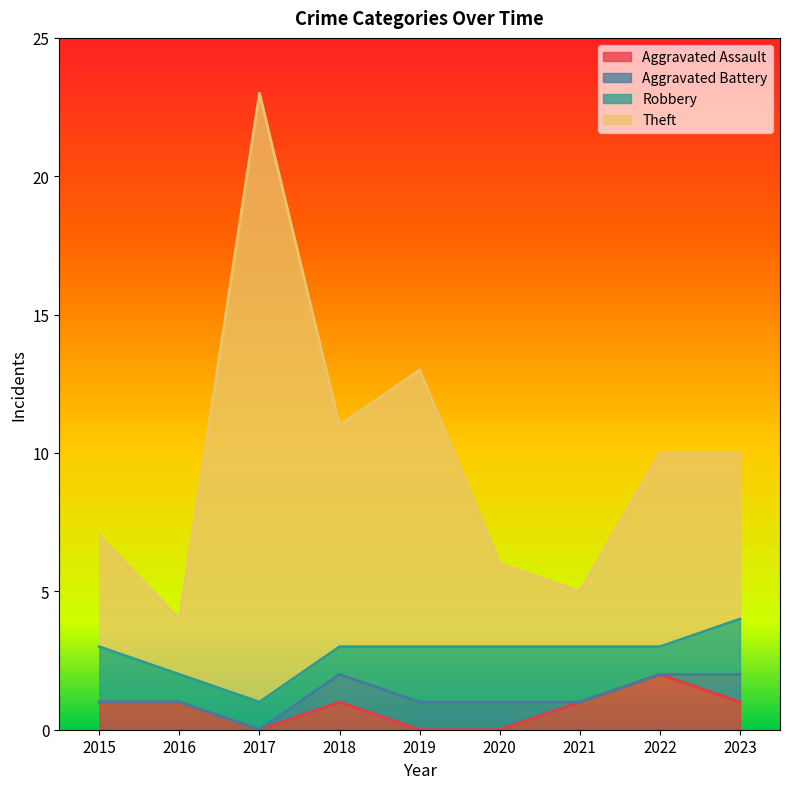

What value does the Theft series have at 2015?

7